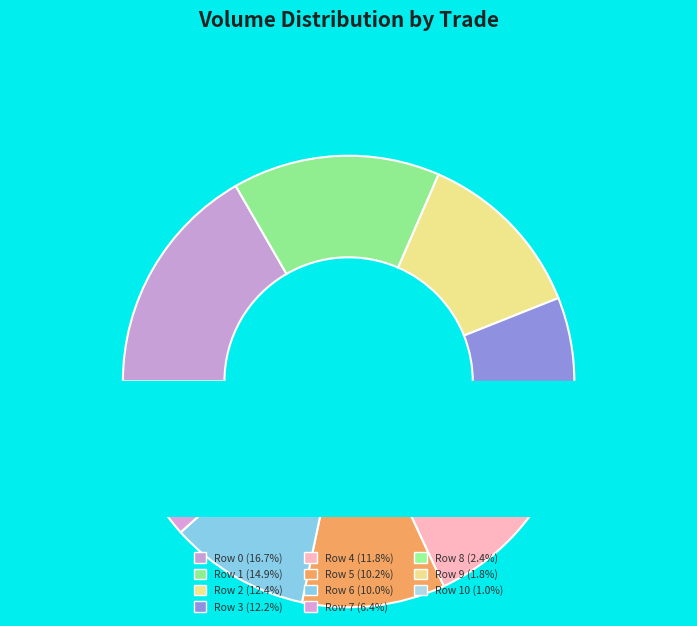

To the nearest percent, what portion does Row 2 represent?

12%